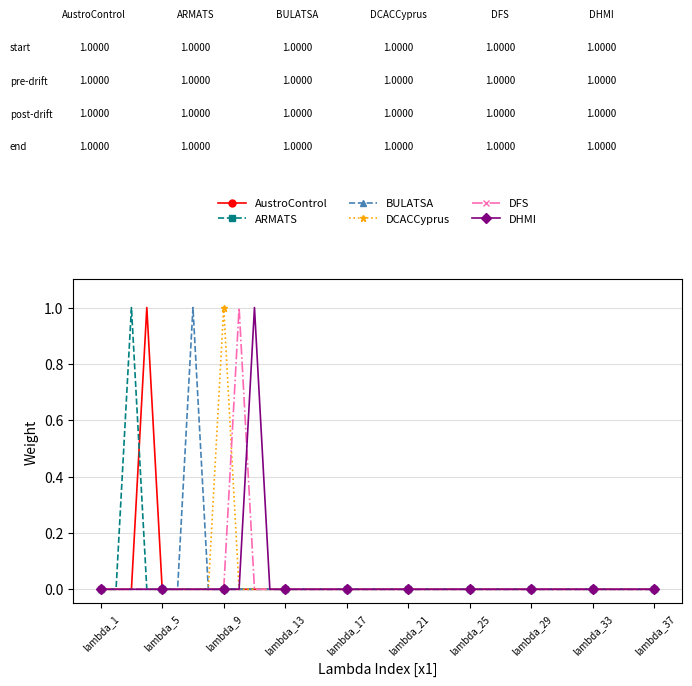

List the series in order of their peak value, highest first.

AustroControl, ARMATS, BULATSA, DCACCyprus, DFS, DHMI